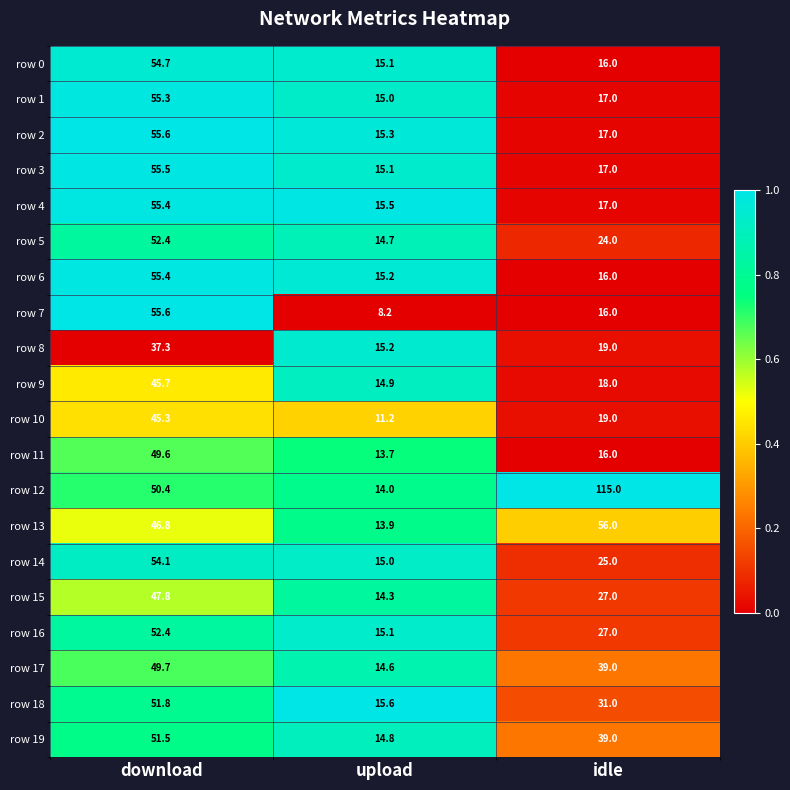

Where is row 12 nearest to the value 64?

download